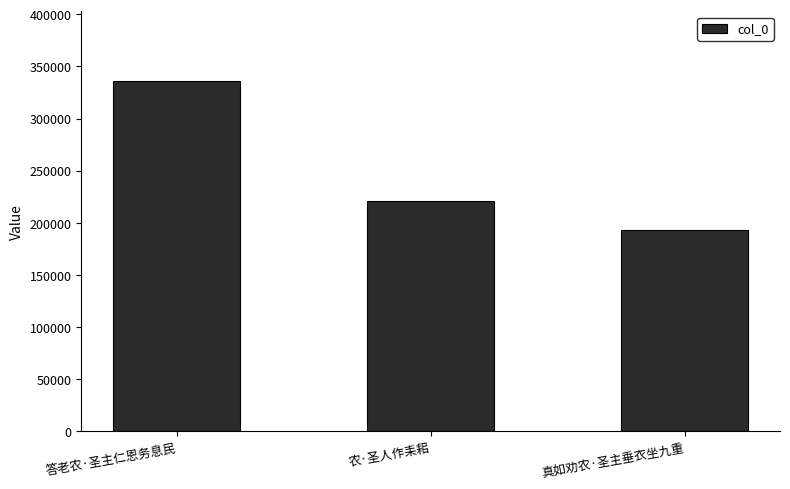

Does the chart contain stacked bars?

No